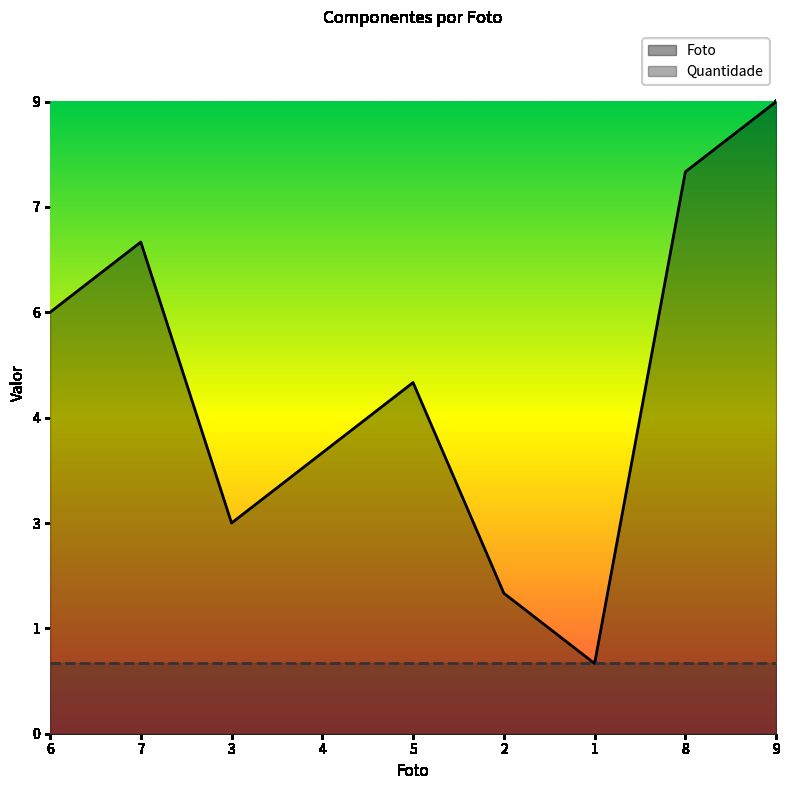

What are all the series names shown in the legend?

Foto, Quantidade